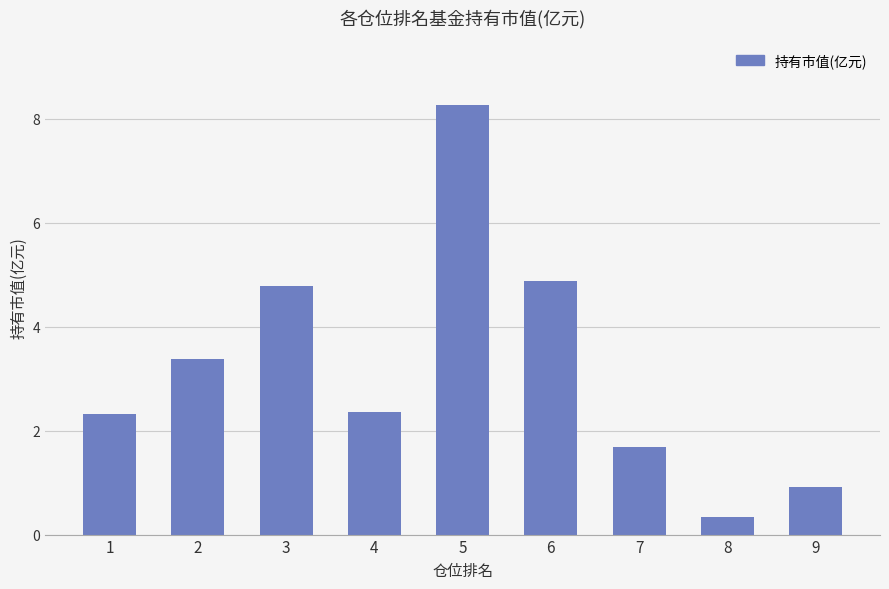

At which category does the chart reach its peak across all series?

5